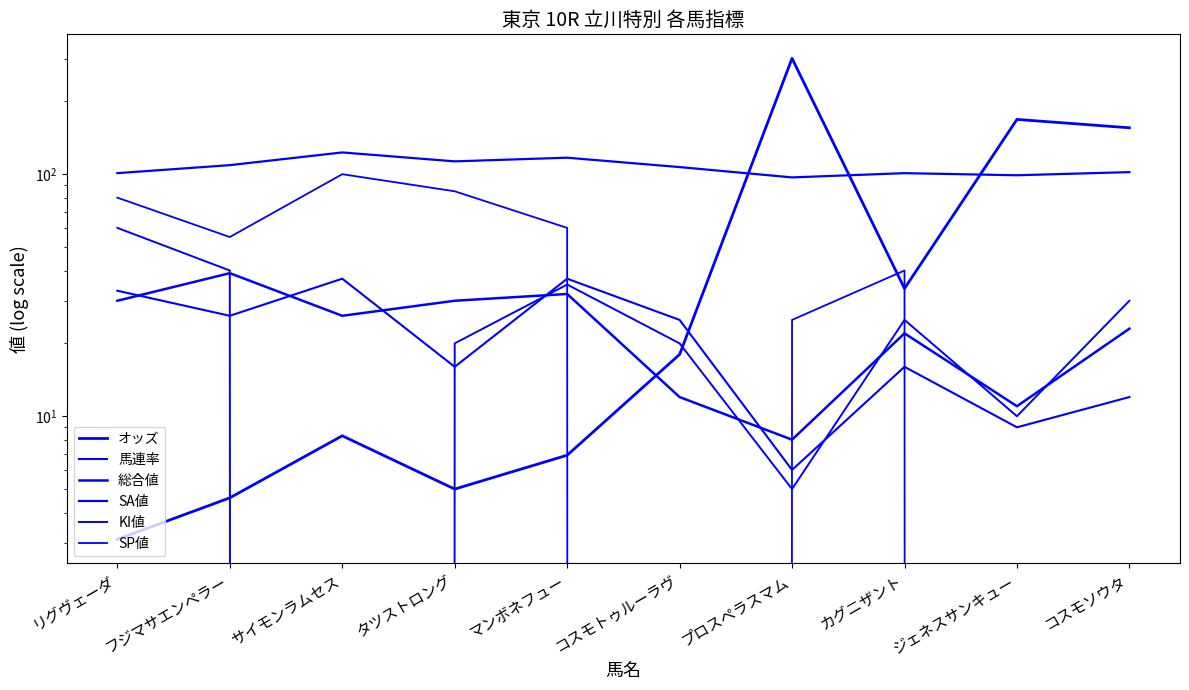

True or false: 総合値 and SA値 cross at least once.

False